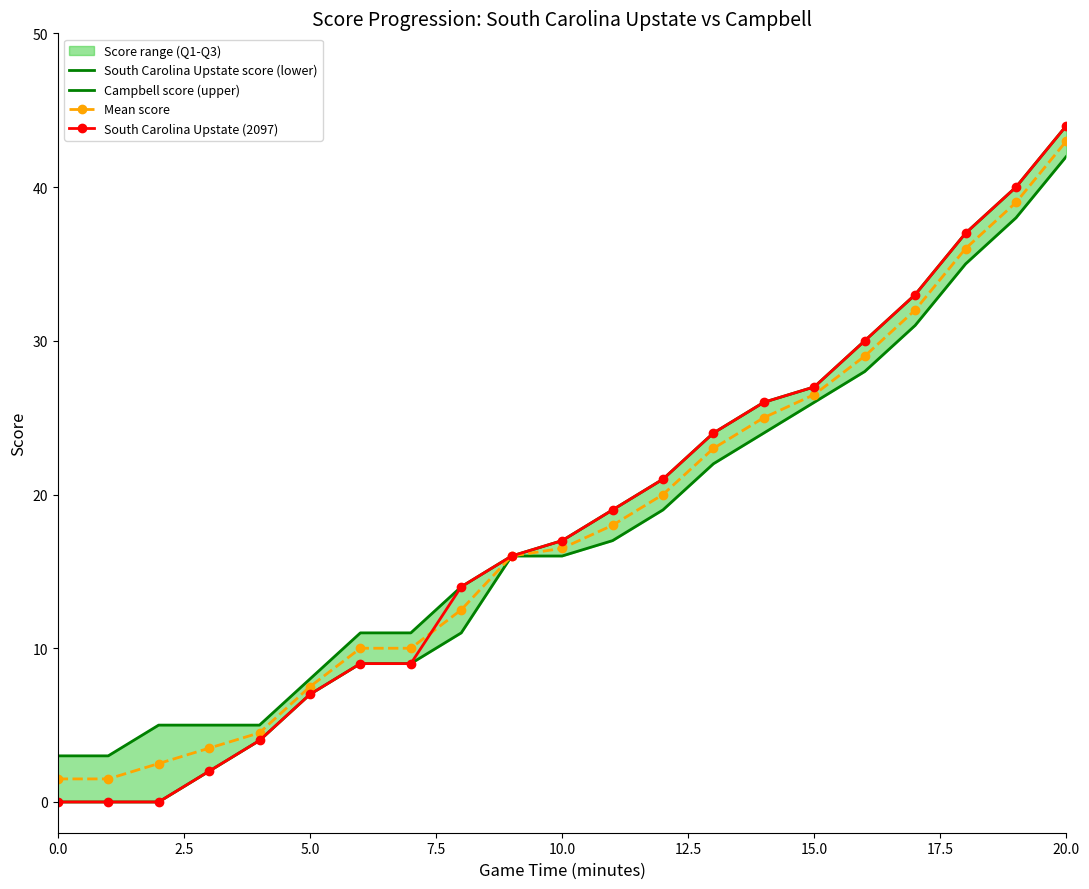

Which has a higher value, 12 or 17?

17